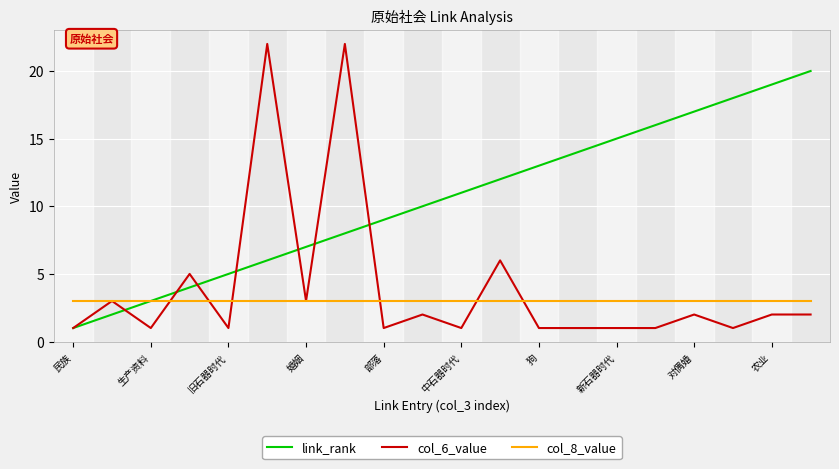

Is this an area chart (filled region under the line)?

No